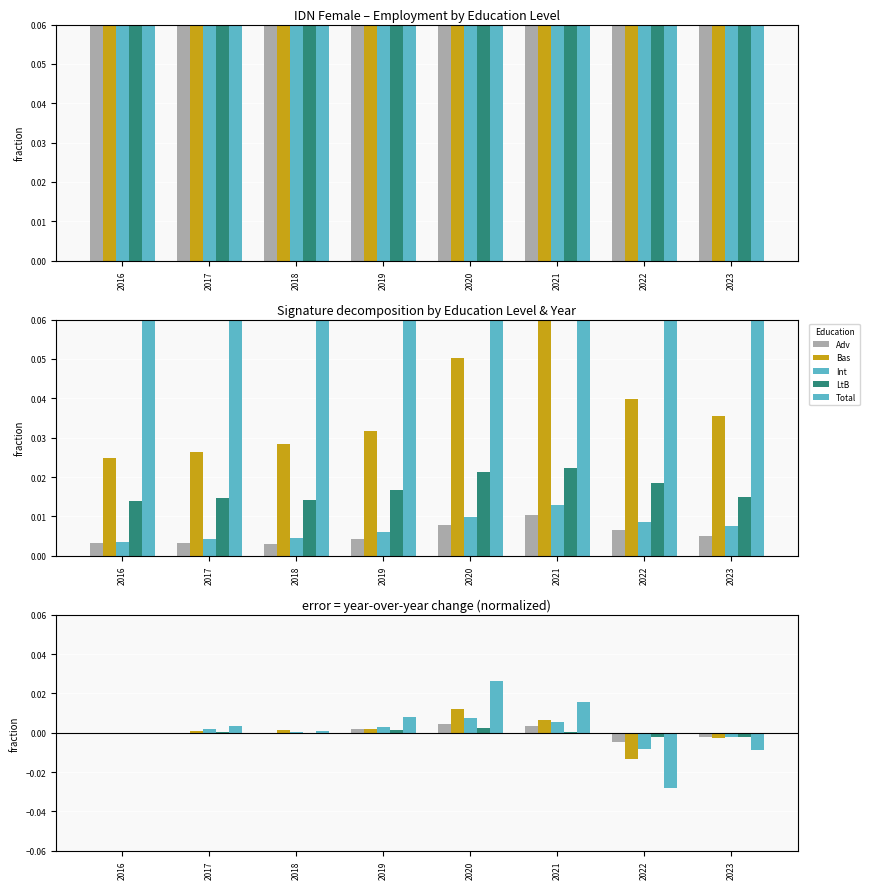

Rank the categories by edu_aggregate_ltb value from highest to lowest.

2021, 2020, 2022, 2019, 2023, 2017, 2018, 2016